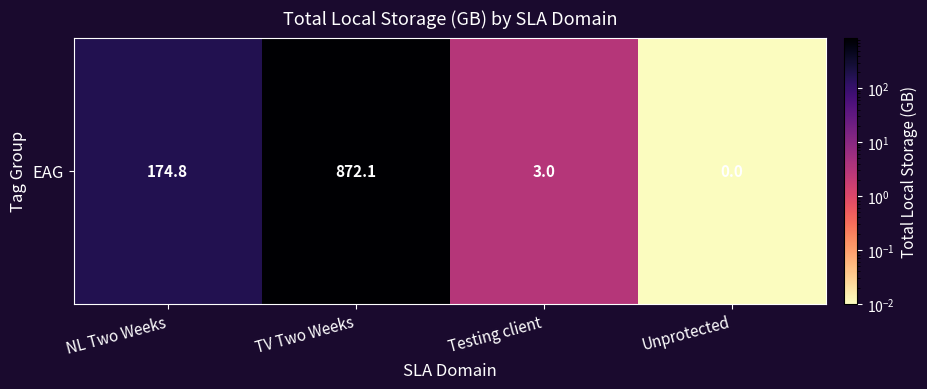

Which label corresponds to the smallest value in the chart?

Unprotected